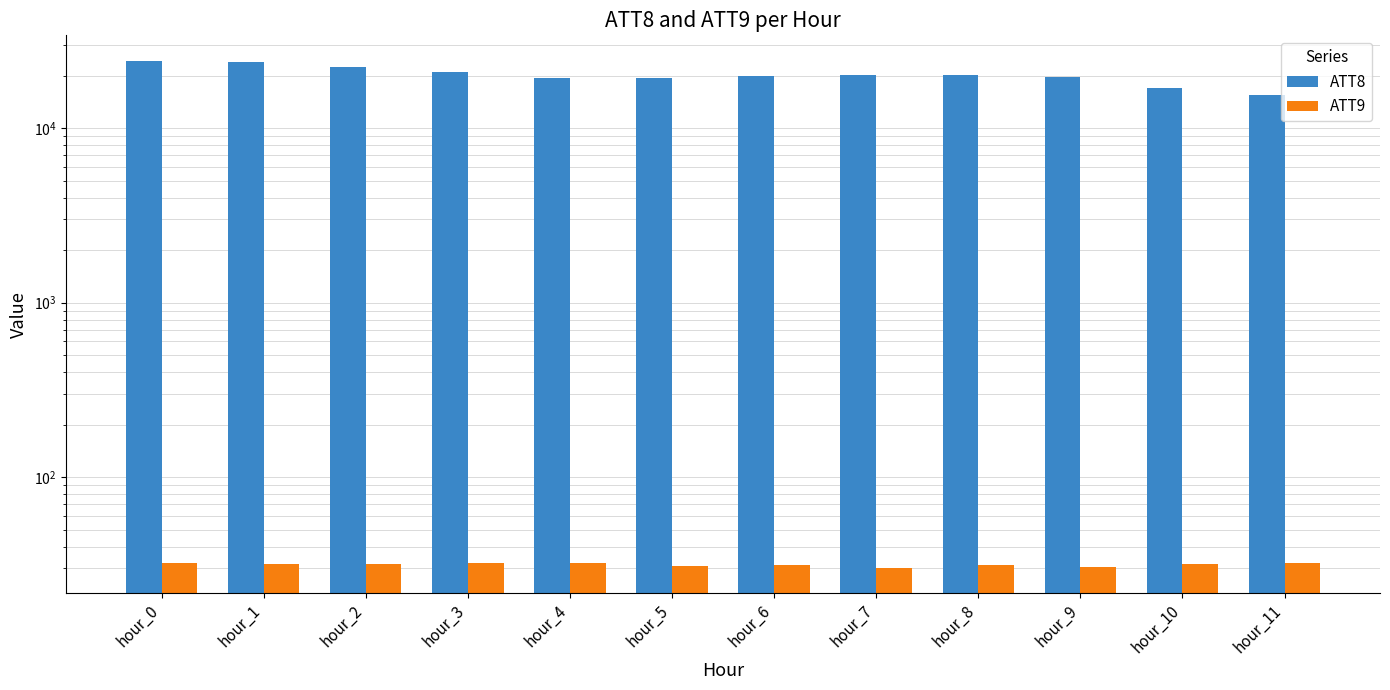

Reading left to right, list all the values displayed in this chart.

ATT8: 24400.0	24000.0	22500.0	21000.0	19400.0	19300.0	19900.0	20200.0	20200.0	19800.0	17000.0	15500.0
ATT9: 32.2	31.9	31.9	32.1	32.2	31.1	31.3	30.3	31.1	30.4	31.5	32.1